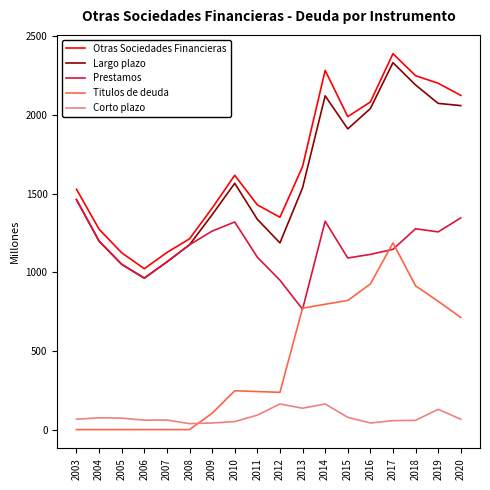

At which label is Titulos de deuda closest to 593?

2020